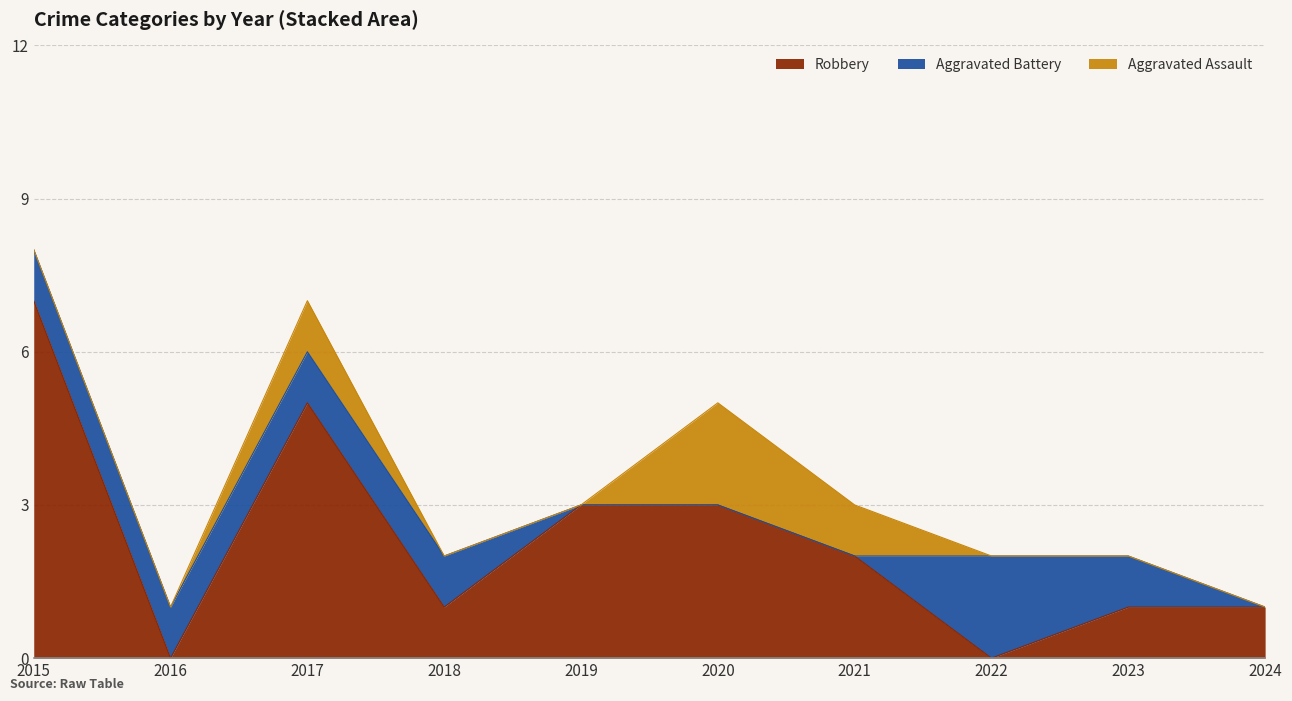

Is it true that Aggravated Battery equals 1 at 2016?

False